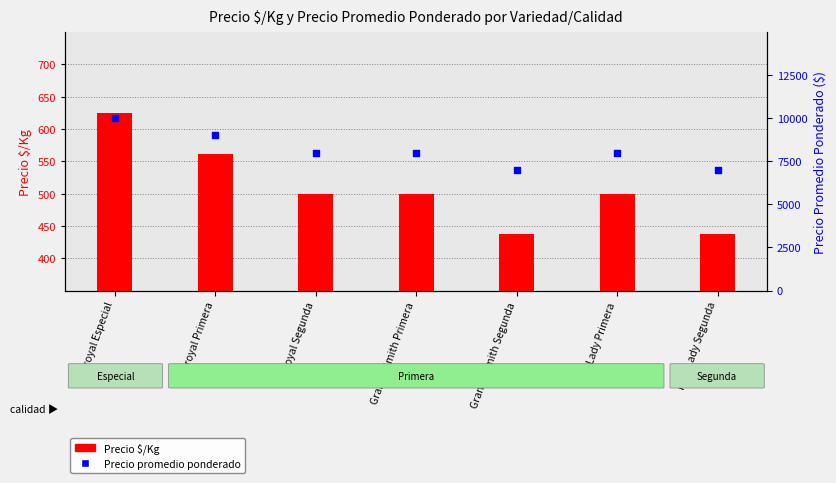

What are all the series names shown in the legend?

Precio $/Kg, Precio promedio ponderado